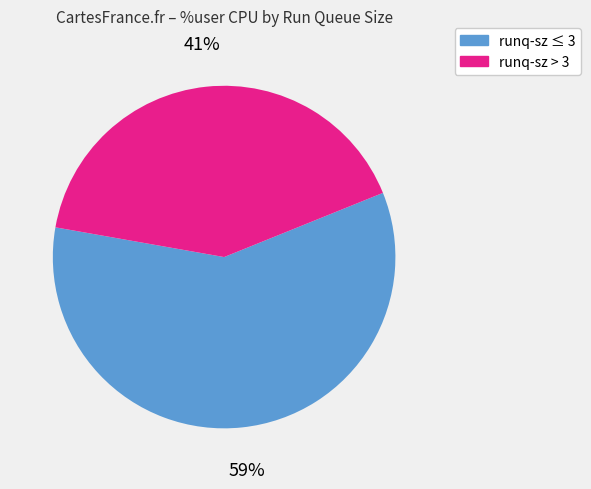

Does any single category account for the majority?

Yes